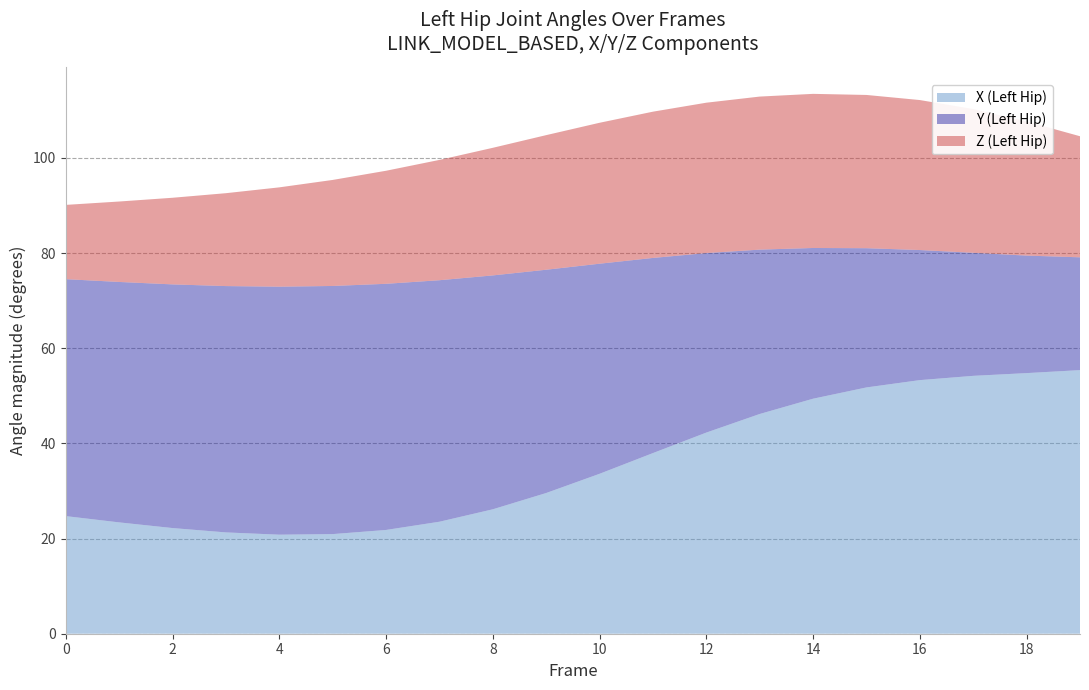

What value does the X (Left Hip) series have at 8?

26.2